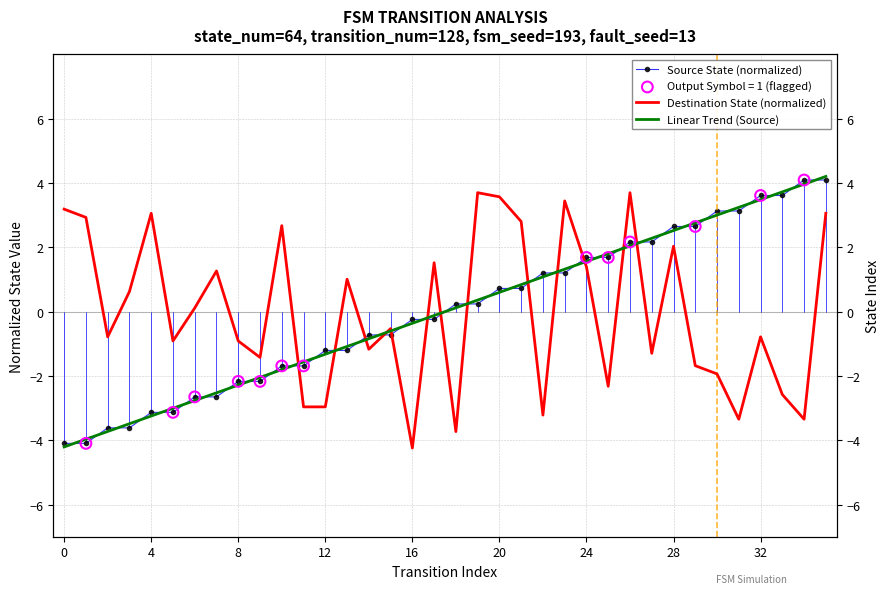

At which category is the sum across all series the highest?

35